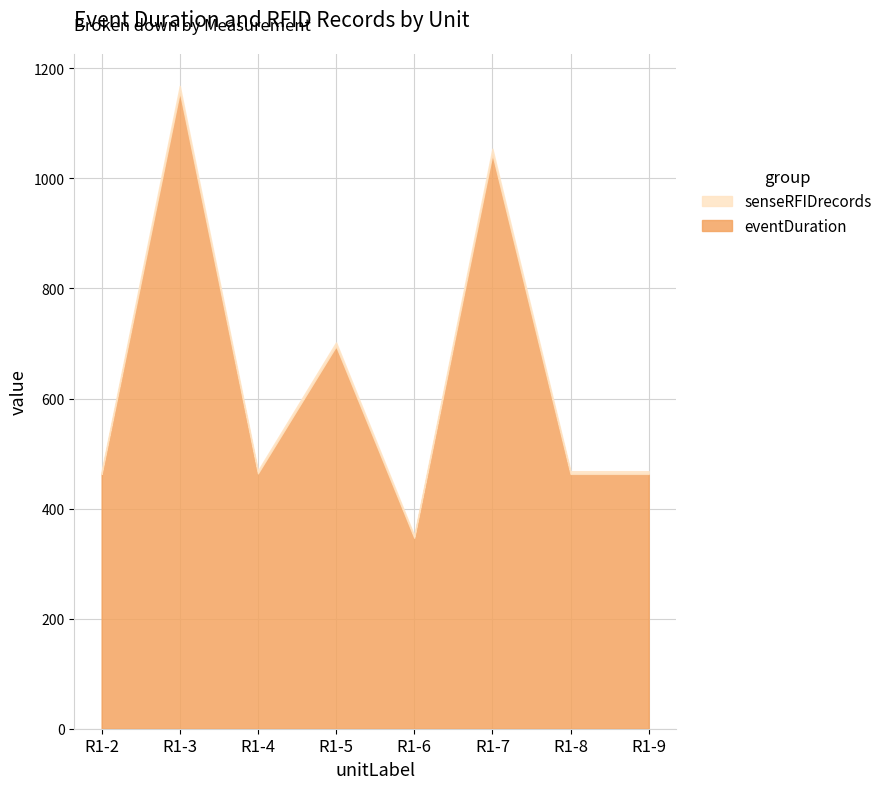

What are all the series names shown in the legend?

eventDuration, senseRFIDrecords